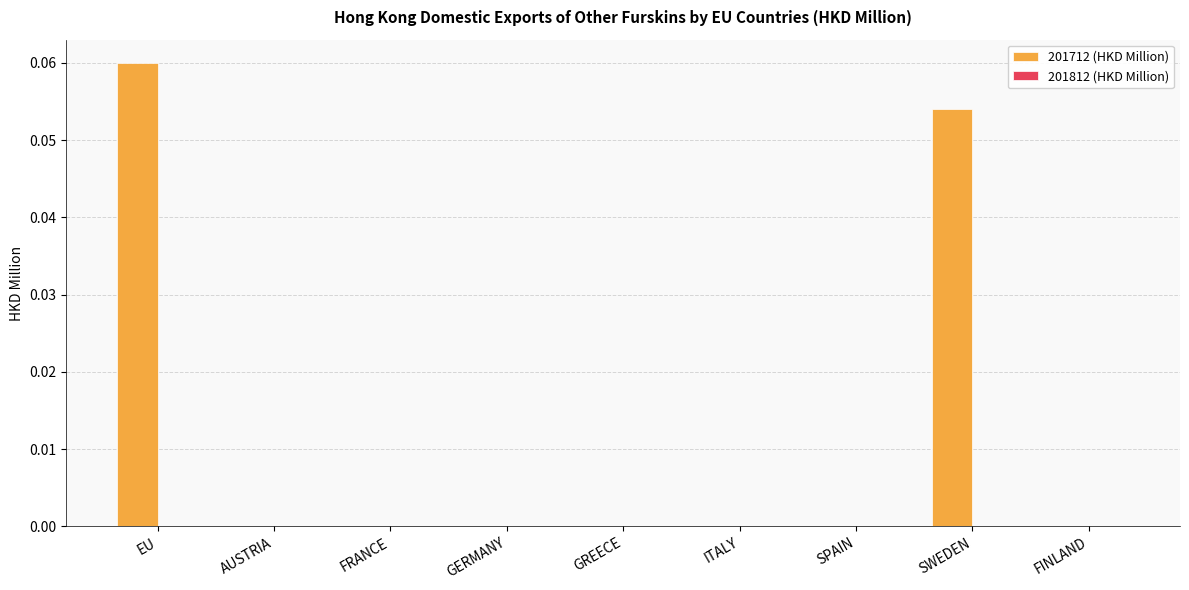

What is the change in value from ITALY to SWEDEN?

+0.1